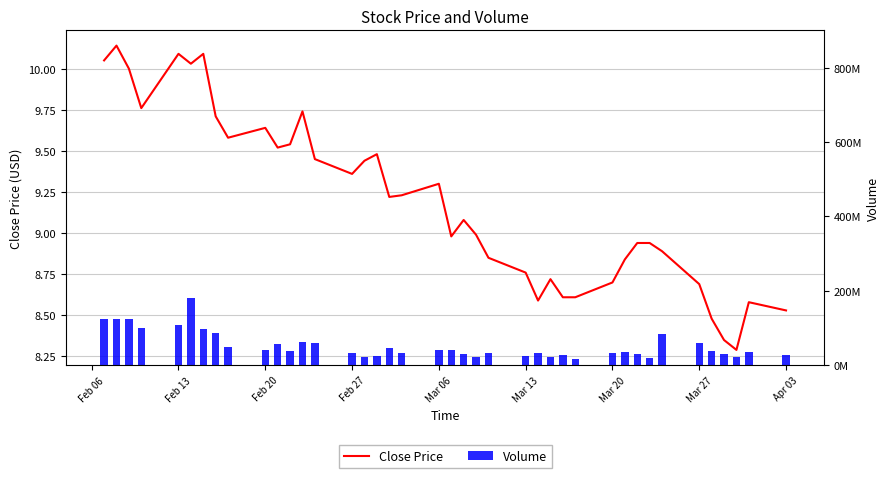

Rank the series by their maximum value, from lowest to highest.

Close Price, Volume